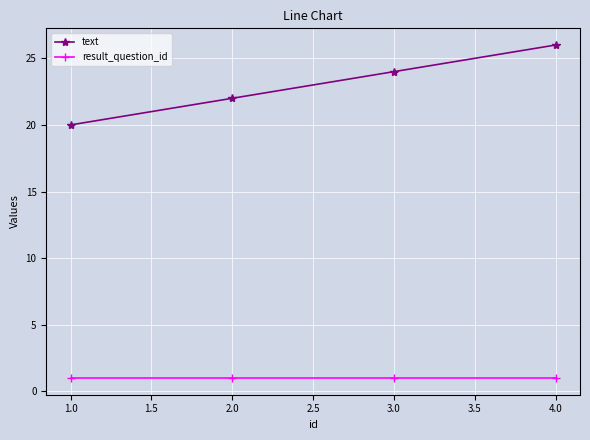

Is the value of text at 3.0 greater than the value of result_question_id at 1.0?

Yes